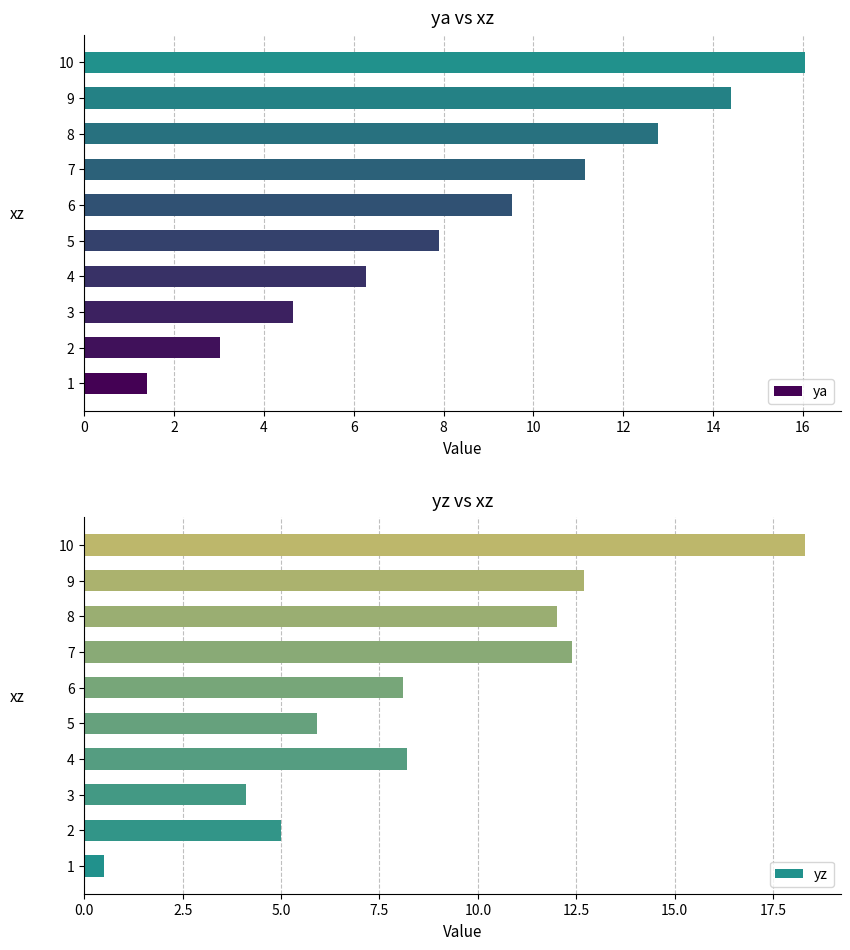

What is the difference between the maximum and minimum values in the yz series?

17.8